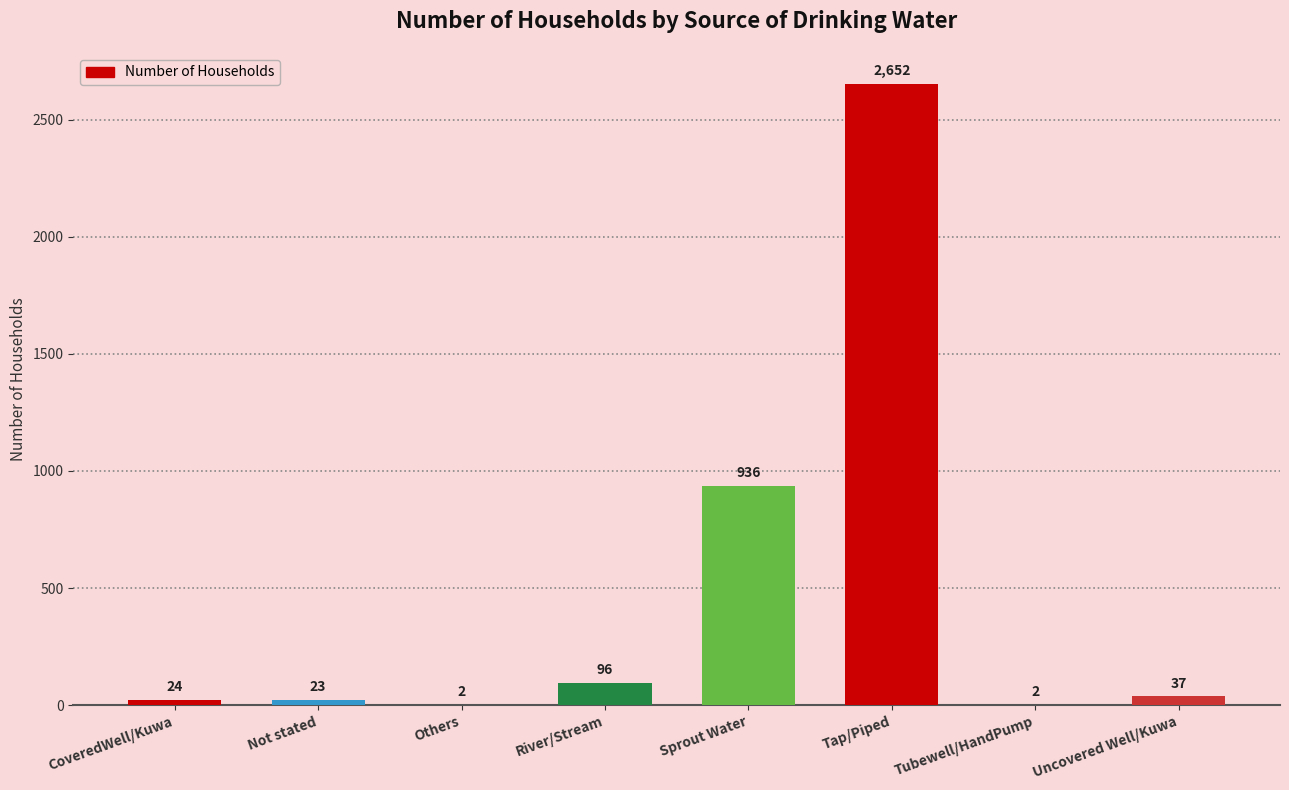

Is it true that the value at Not stated is 23?

True